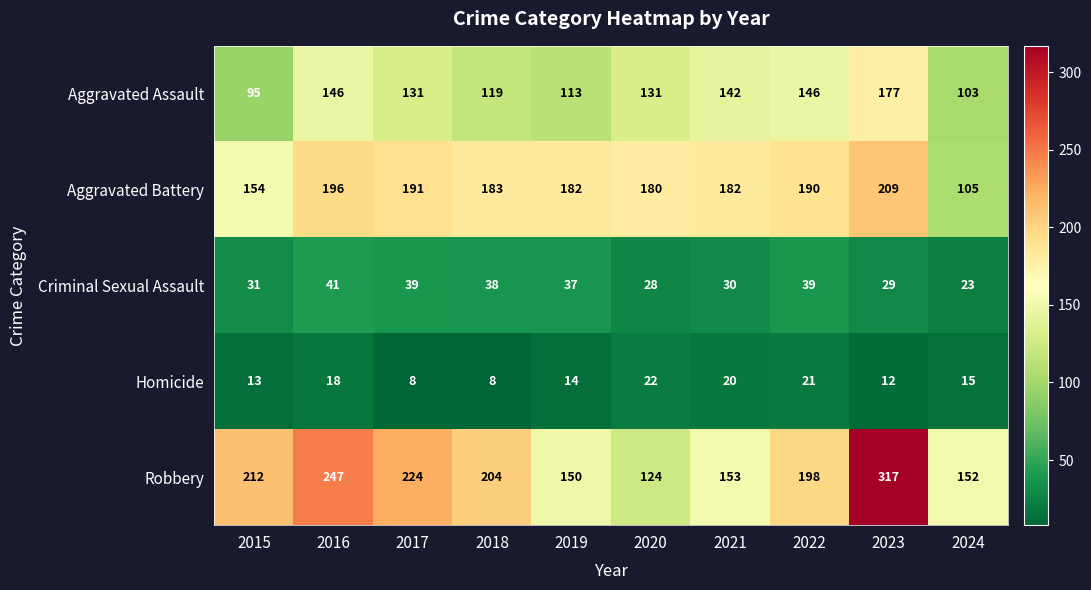

Which series changed the most between 2015 and 2020?

Robbery